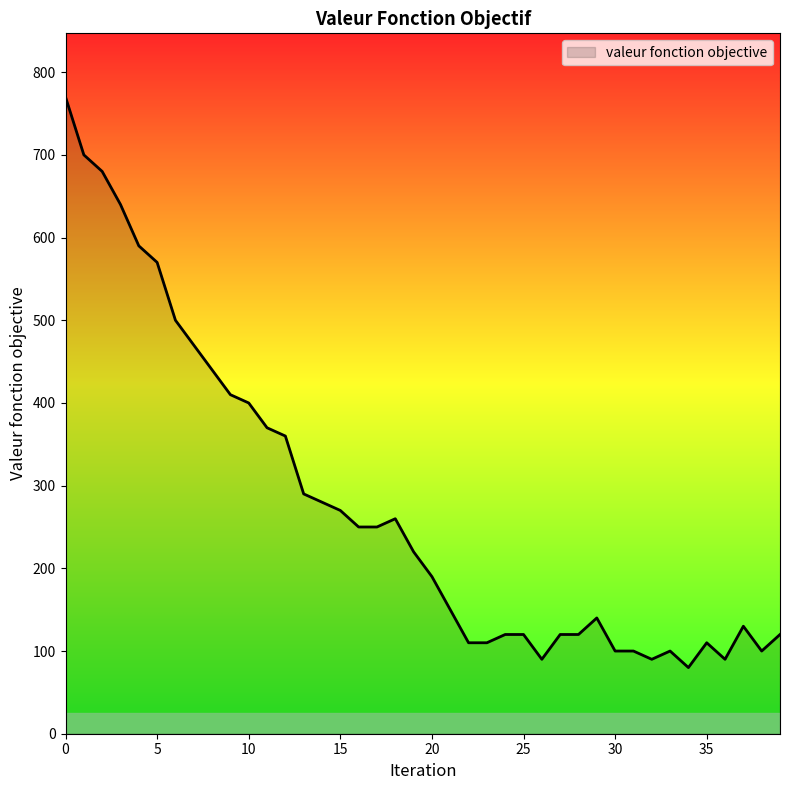

What is the difference between the maximum and minimum values?

690